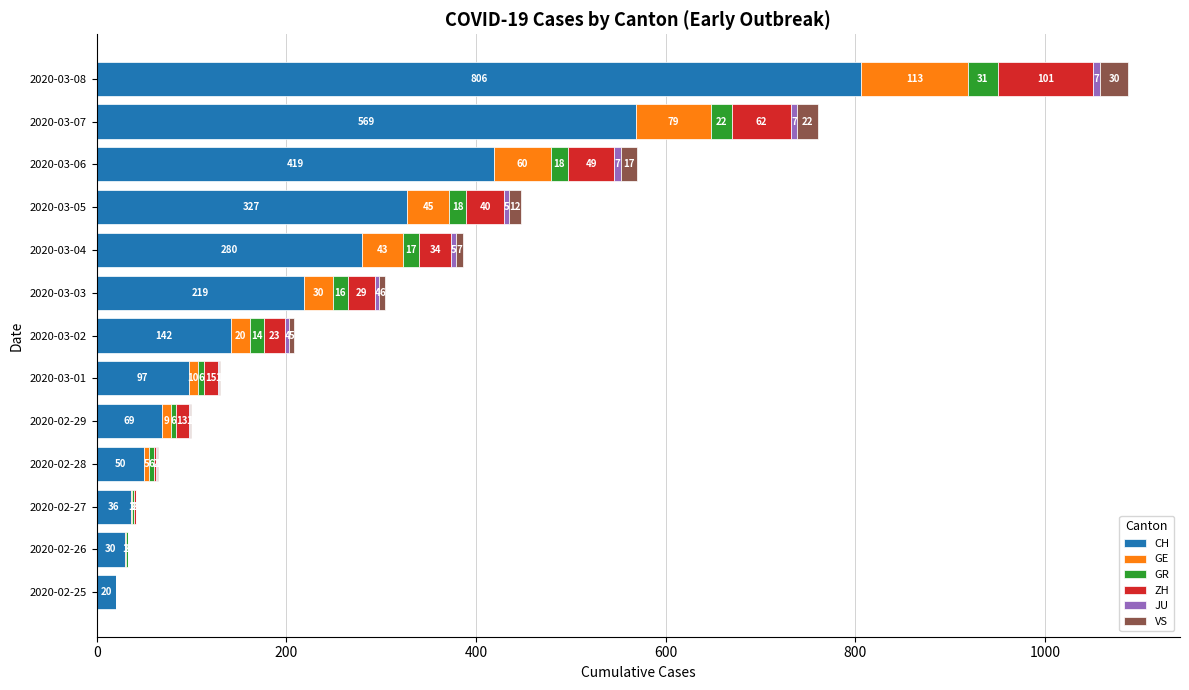

What is the sum of all CH values?

3064